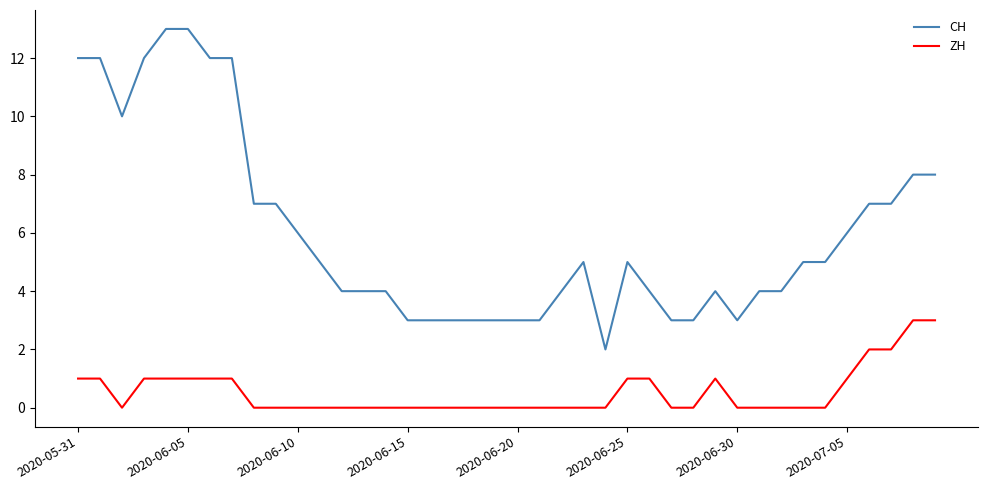

What is the greatest value displayed?

13